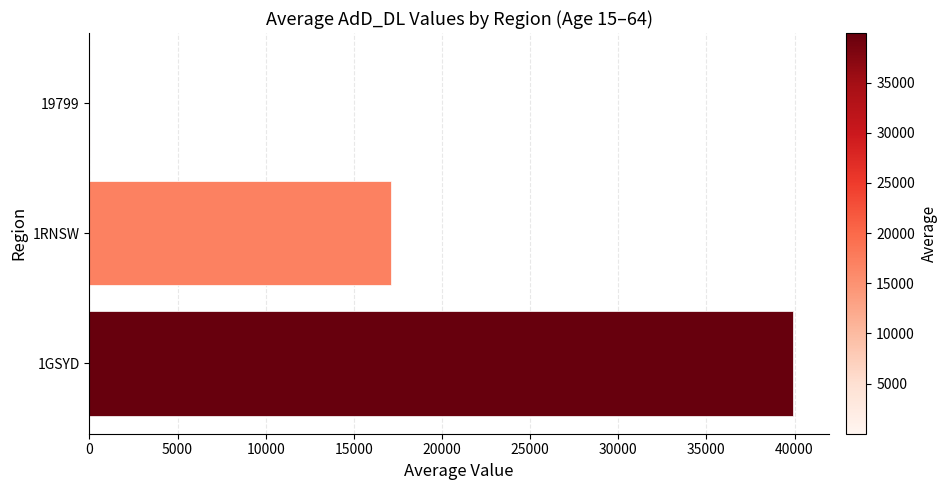

Where is the data nearest to the value 19971?

1RNSW